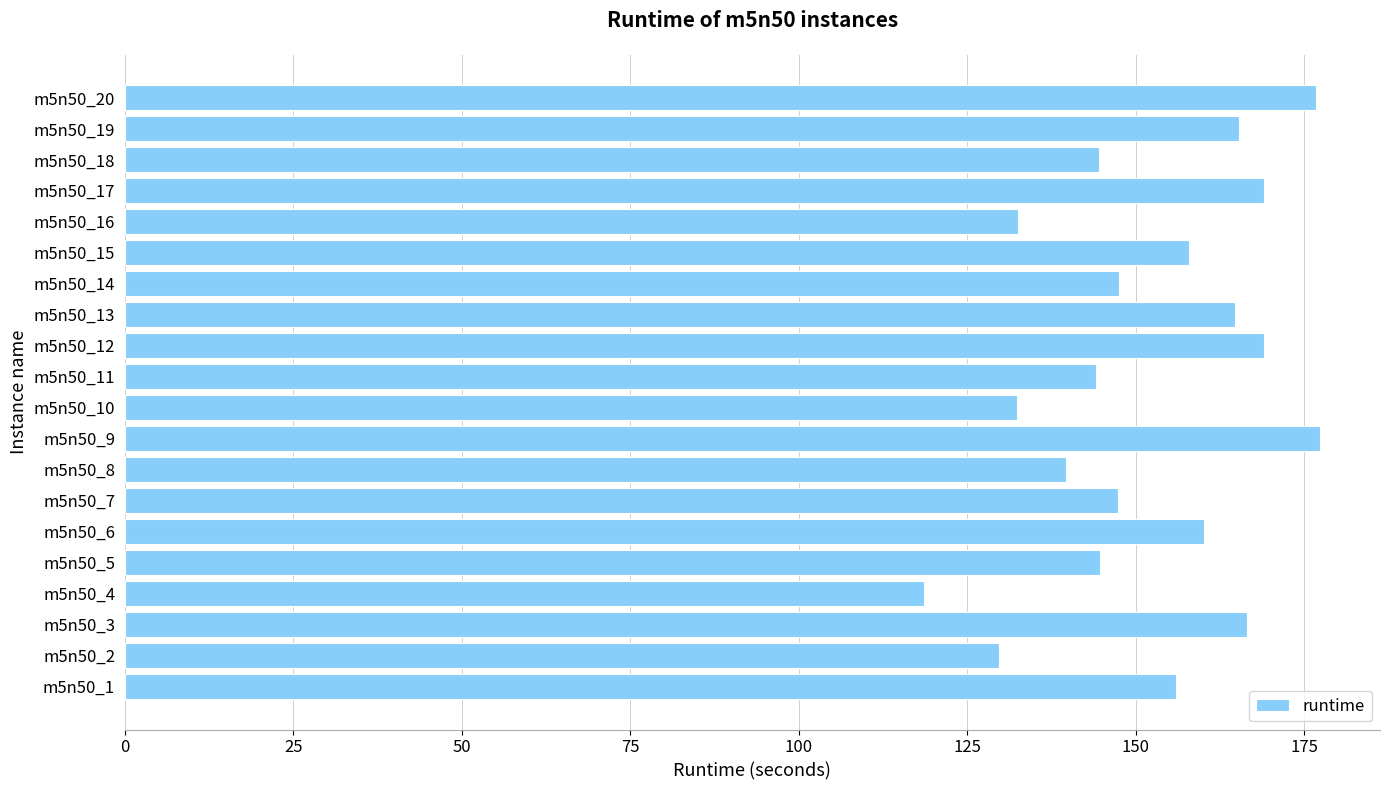

What is the difference between the second highest and second lowest values?

47.0